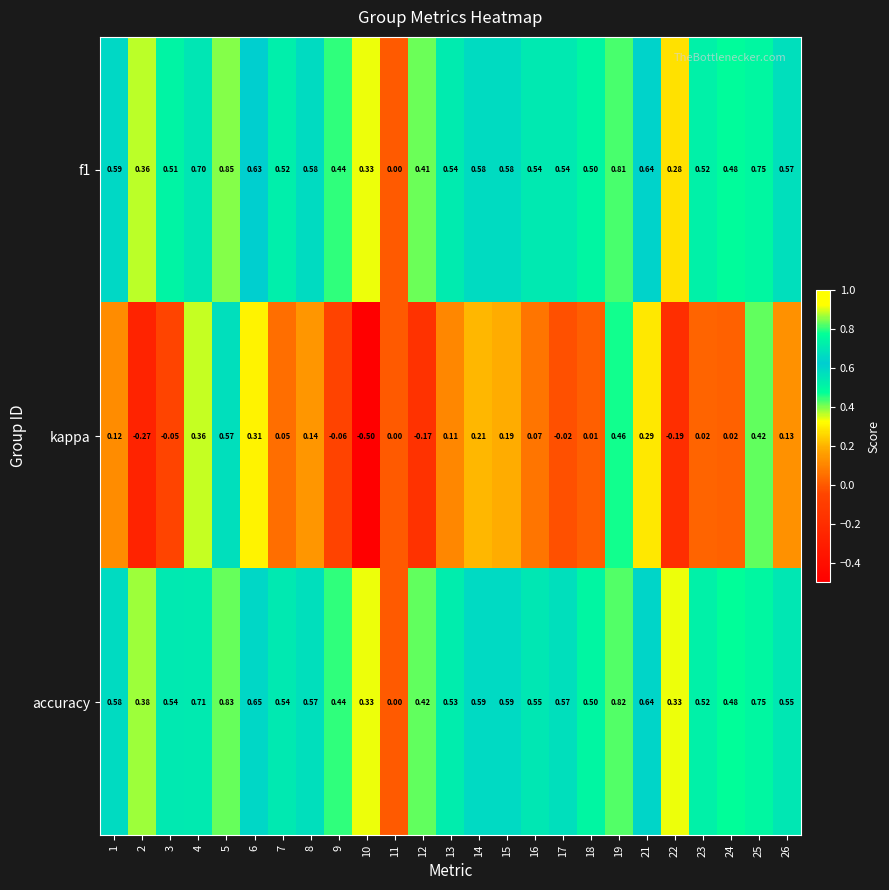

How many distinct data groups are displayed?

3